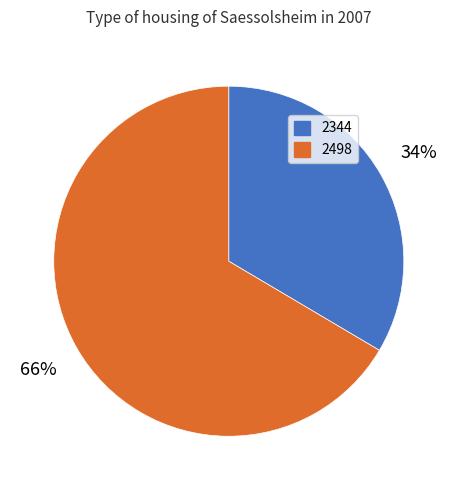

Which has a higher value, 2498 or 2344?

2498